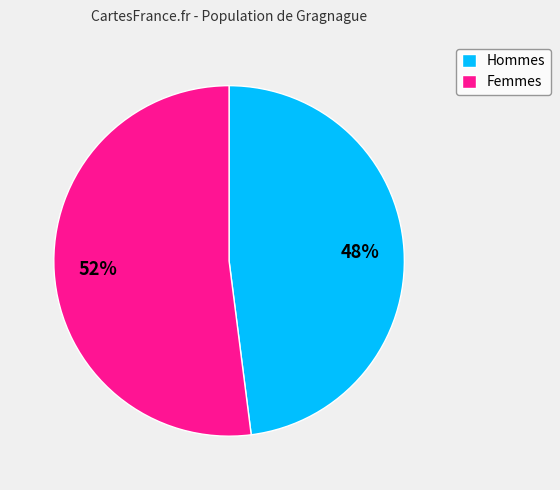

Rank the categories by value from highest to lowest.

Femmes, Hommes